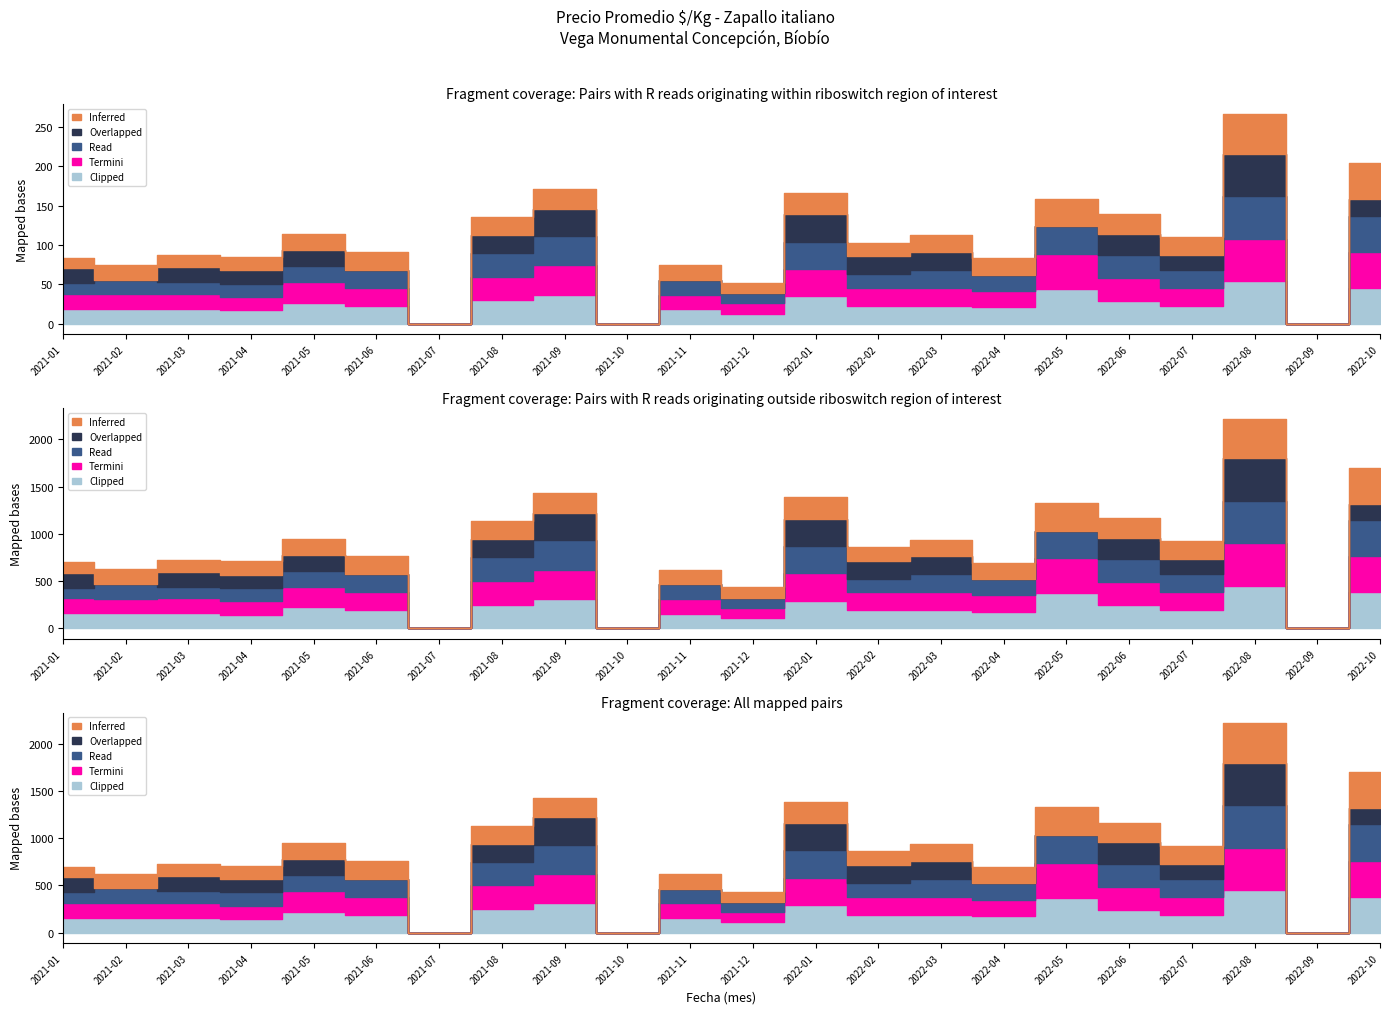

Which category has the highest value across all series?

2022-08